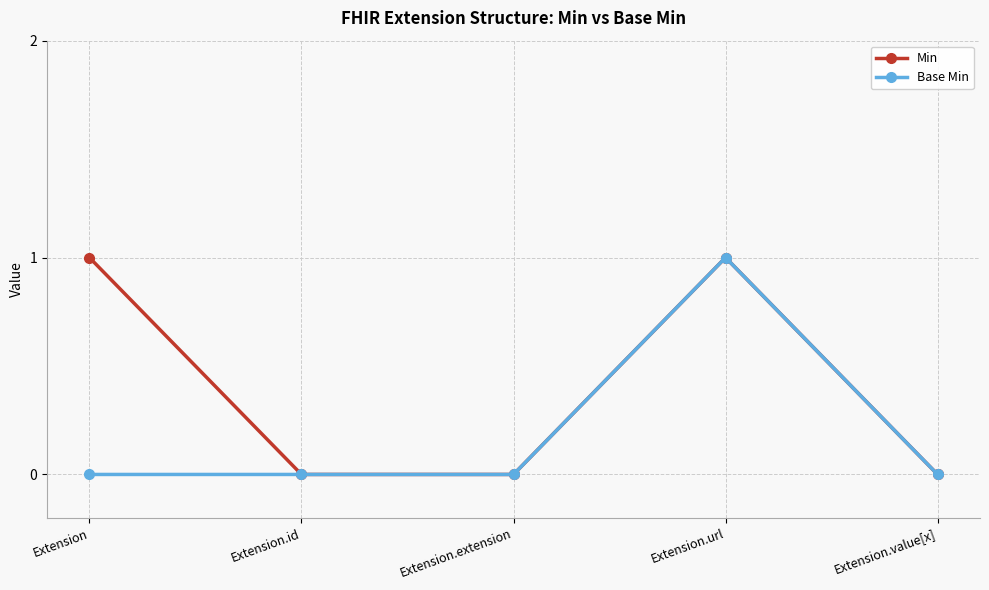

List the series in order of their overall mean, lowest first.

Base Min, Min